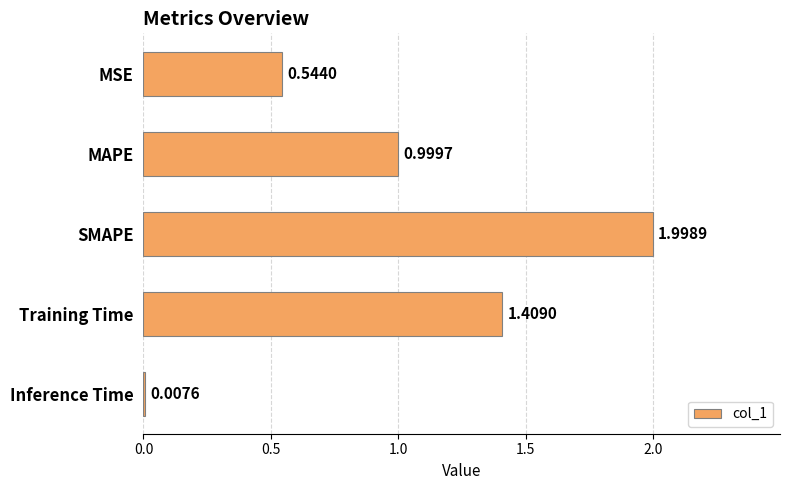

Rank the categories by value from highest to lowest.

SMAPE, Training Time, MAPE, MSE, Inference Time